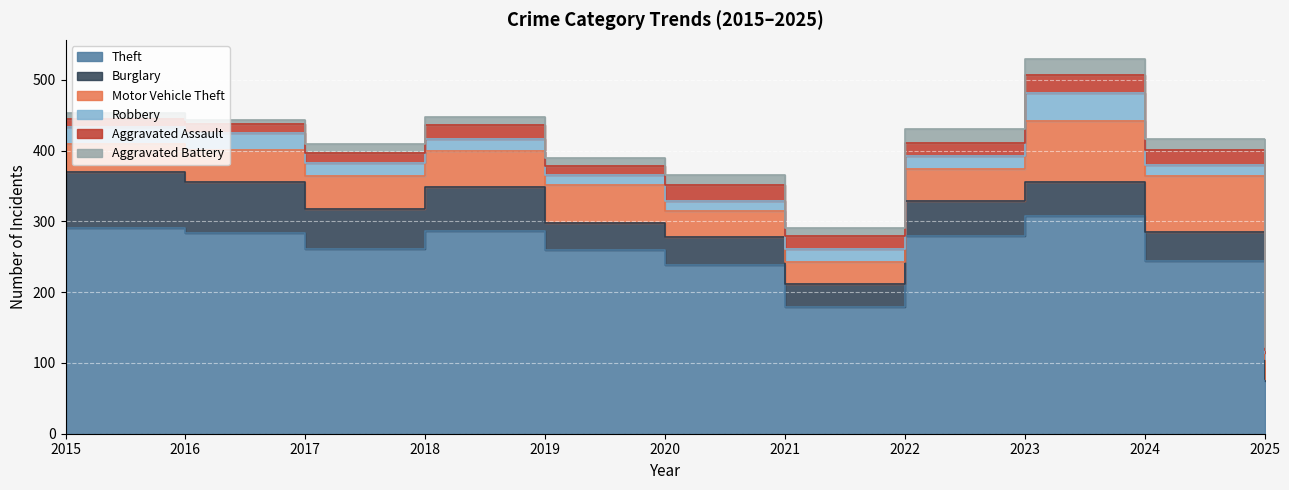

Which category has the lowest value in the Motor Vehicle Theft series?

2025